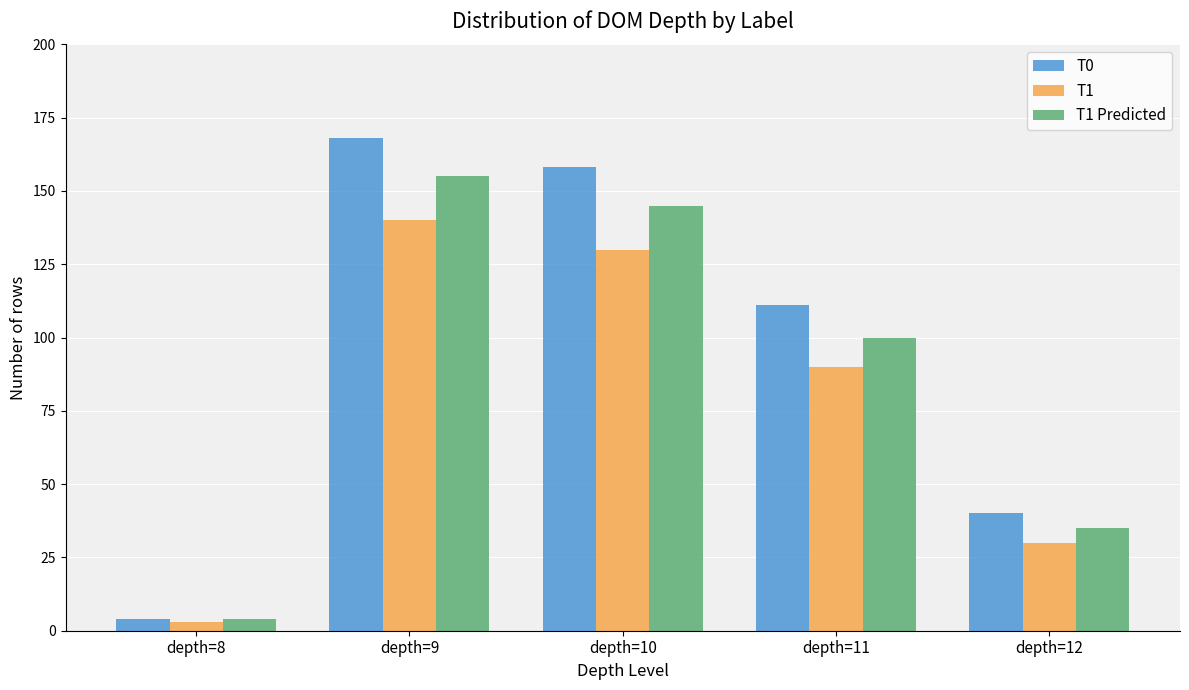

True or false: T1 Predicted has a value of 229 at depth=9.

False